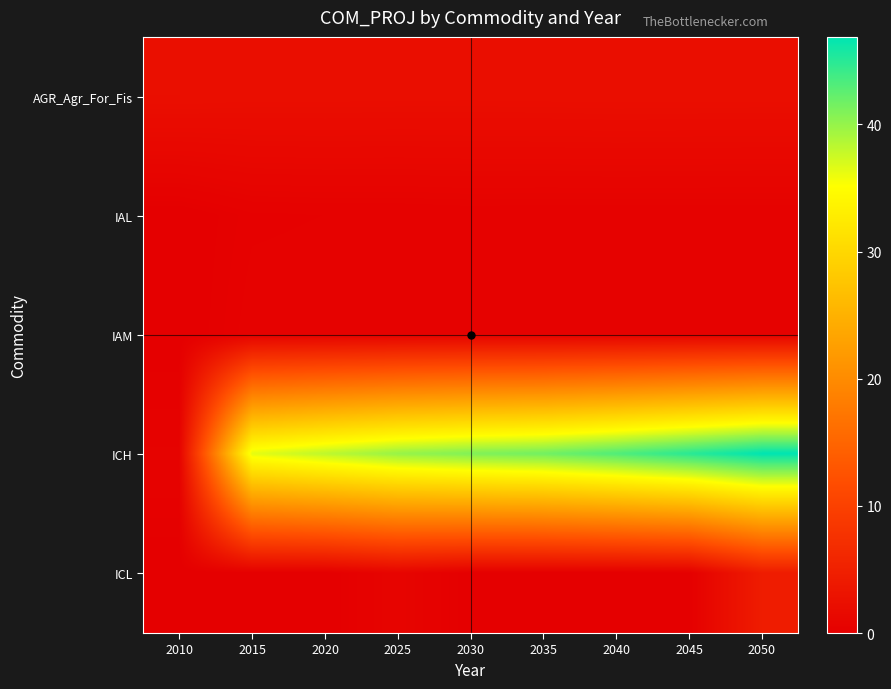

Reading left to right, transcribe all the data shown in this chart.

AGR_Agr_For_Fis: 2010=2.4	2015=2.3	2020=2.3	2025=2.3	2030=2.3	2035=2.3	2040=2.3	2045=2.3	2050=2.3
IAL: 2010=0.0	2015=0.3	2020=0.4	2025=0.4	2030=0.4	2035=0.4	2040=0.4	2045=0.4	2050=0.4
IAM: 2010=0.0	2015=0.5	2020=0.5	2025=0.5	2030=0.5	2035=0.5	2040=0.5	2045=0.5	2050=0.5
ICH: 2010=0.6	2015=36.3	2020=38.2	2025=39.9	2030=40.9	2035=41.6	2040=43.1	2045=45.0	2050=46.9
ICL: 2010=0.0	2015=0.0	2020=0.0	2025=0.8	2030=0.0	2035=0.0	2040=0.0	2045=0.1	2050=4.4